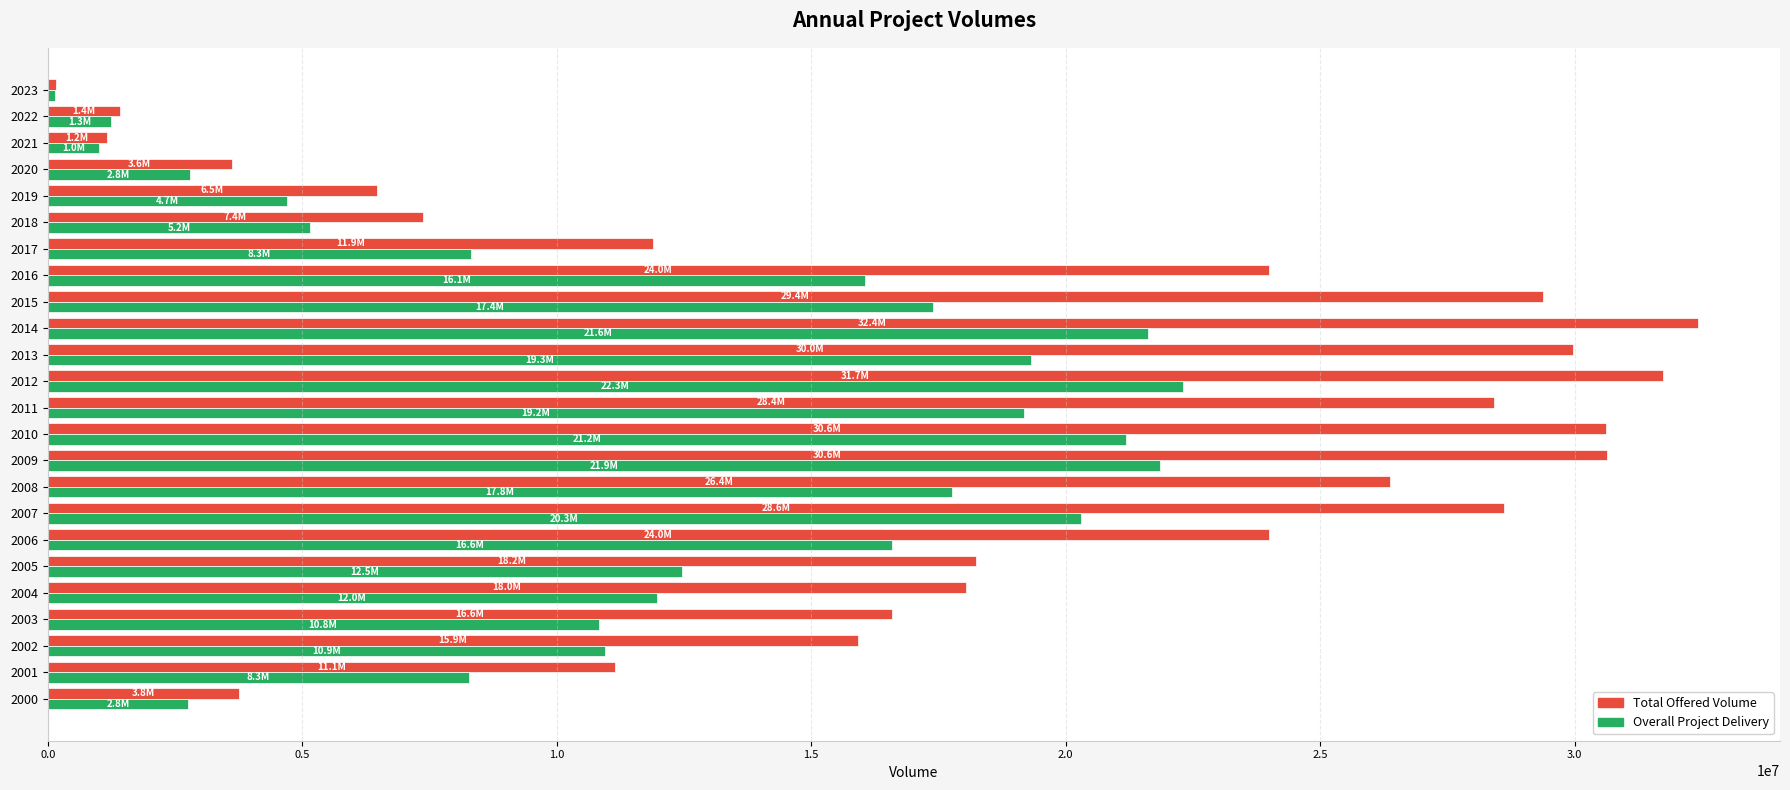

The value of Overall Project Delivery at 2016 is 16052334.1. True or false?

True